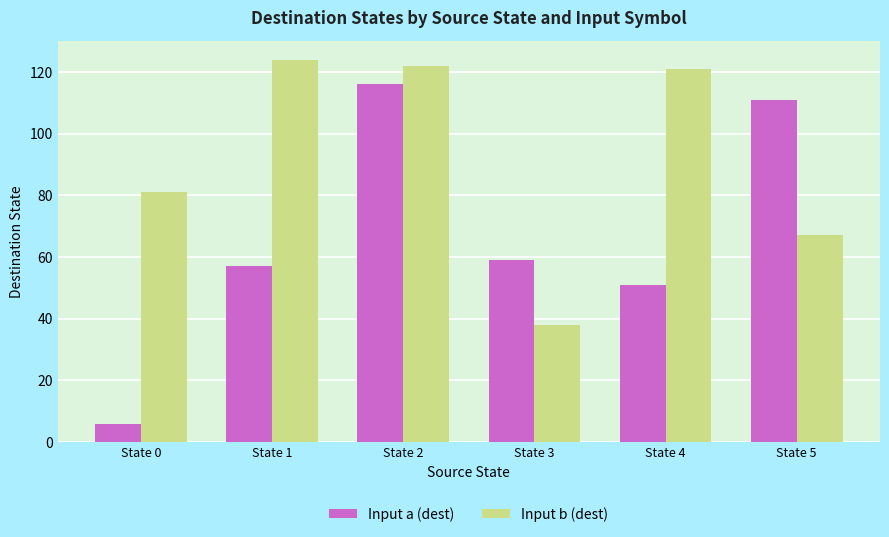

At which category is the sum across all series the highest?

State 2